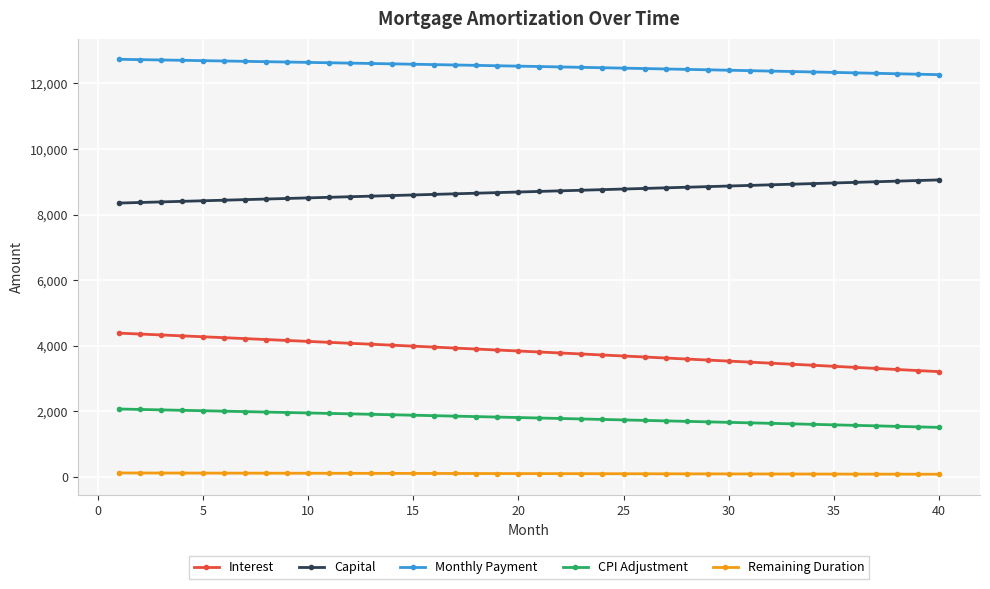

True or false: Remaining Duration and Capital intersect in this chart.

False